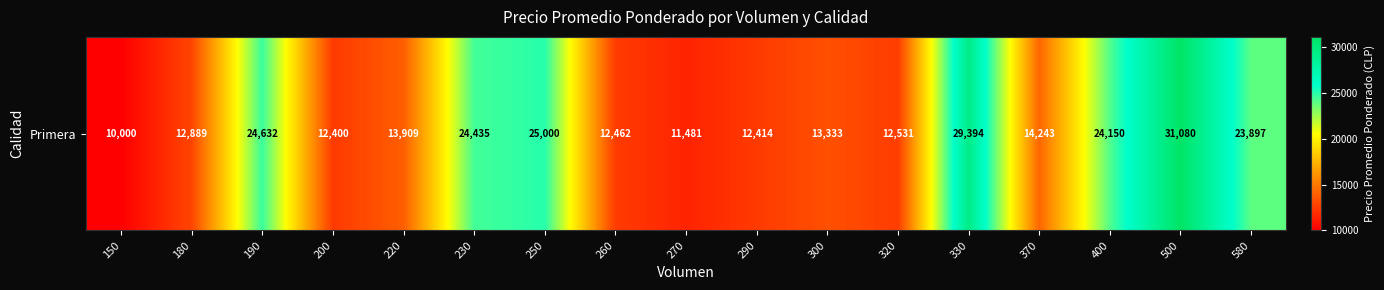

Rank the categories by value from highest to lowest.

500, 330, 250, 190, 230, 400, 580, 370, 220, 300, 180, 320, 260, 290, 200, 270, 150